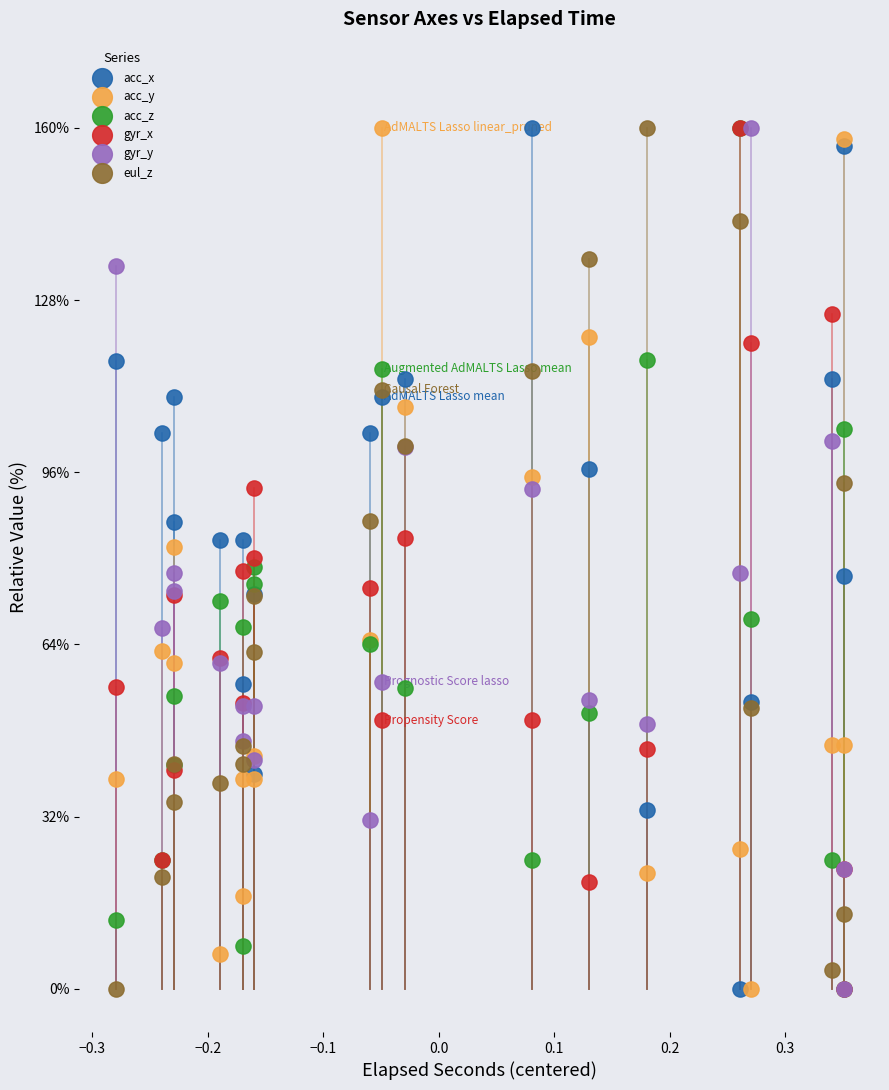

What are all the series names shown in the legend?

acc_x, acc_y, acc_z, gyr_x, gyr_y, eul_z